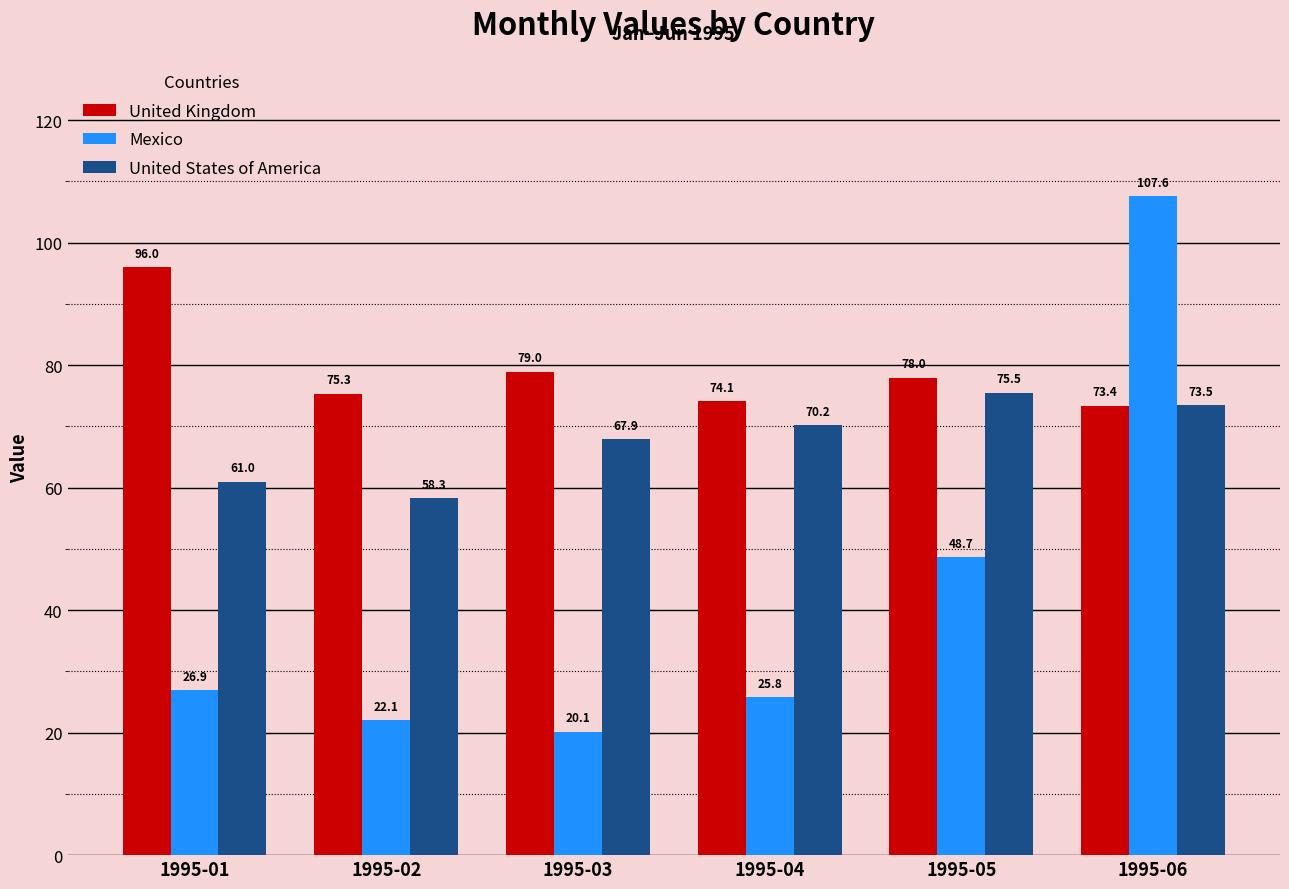

Reading left to right, transcribe all the data shown in this chart.

United Kingdom: 1995-01=96.0	1995-02=75.3	1995-03=79.0	1995-04=74.1	1995-05=78.0	1995-06=73.4
Mexico: 1995-01=26.9	1995-02=22.1	1995-03=20.1	1995-04=25.8	1995-05=48.7	1995-06=107.6
United States of America: 1995-01=61.0	1995-02=58.3	1995-03=67.9	1995-04=70.2	1995-05=75.5	1995-06=73.5